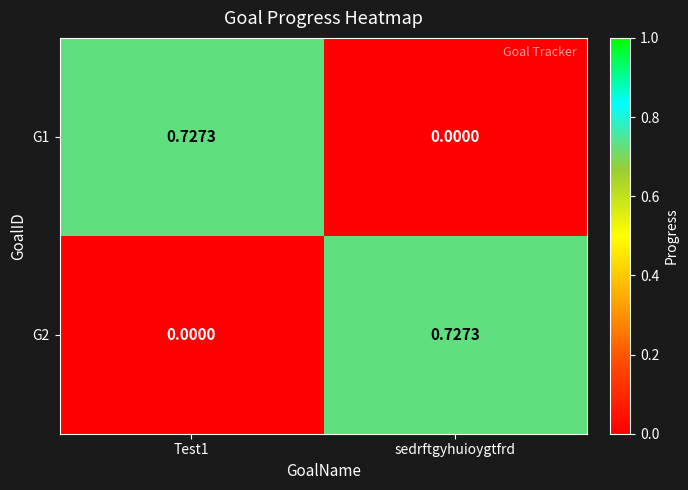

At sedrftgyhuioygtfrd, list the series in order from largest to smallest.

G2, G1